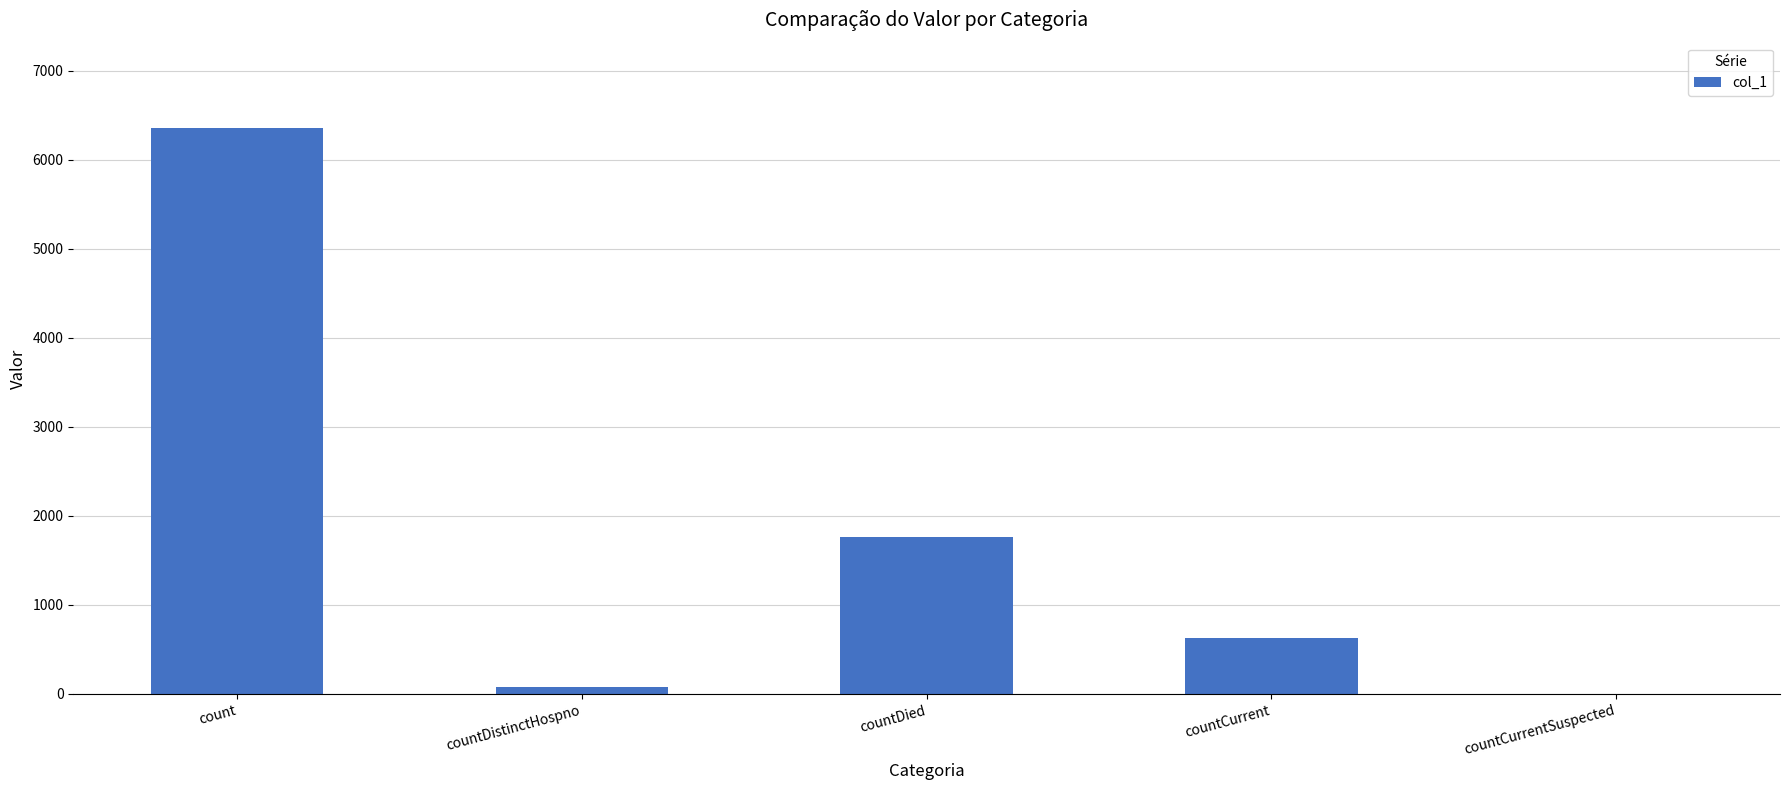

Is it true that the value at count is 2413?

False